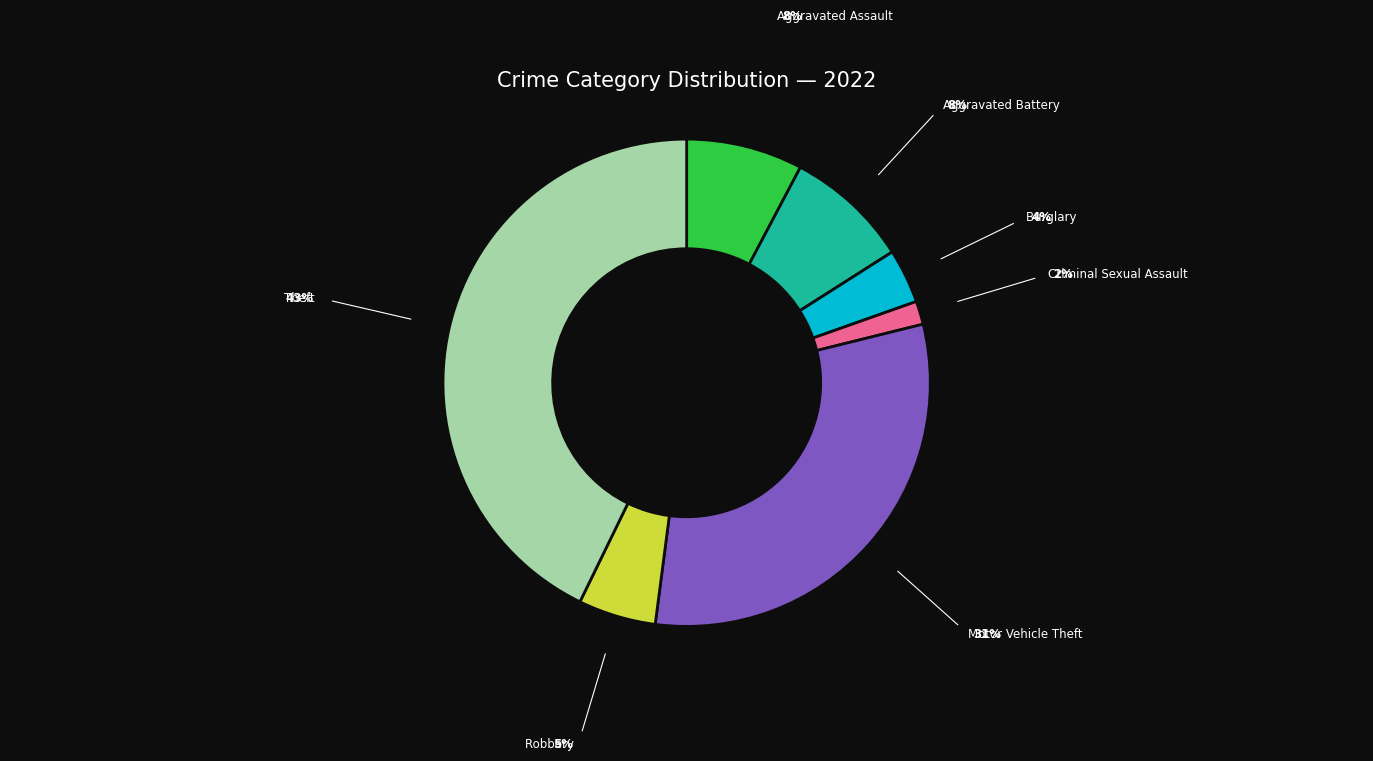

How many segments does this pie chart have?

7